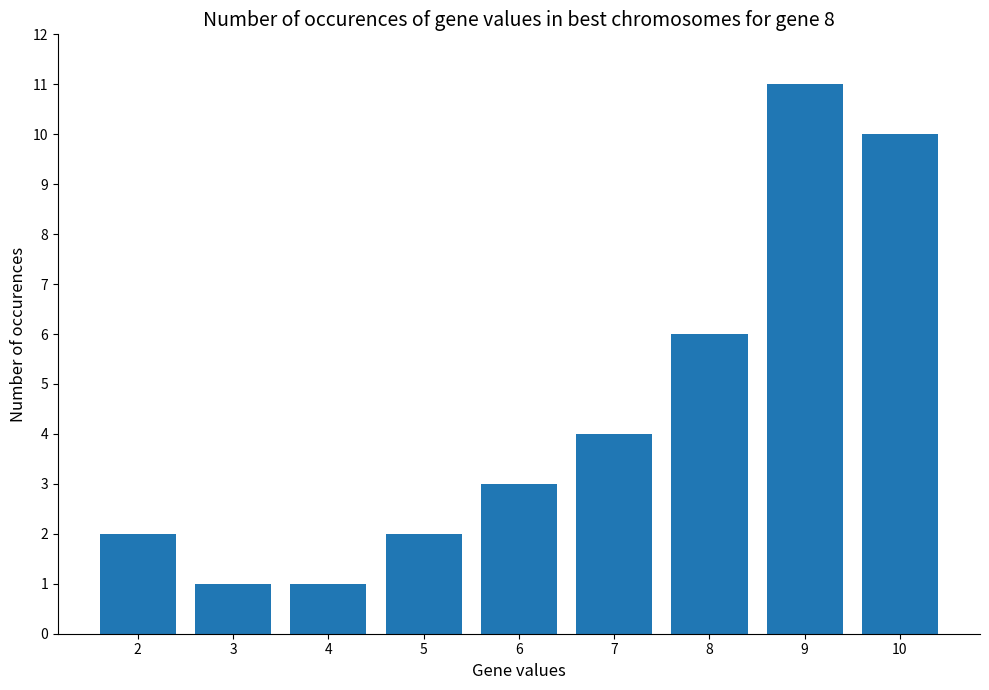

How many series are shown in this chart?

1